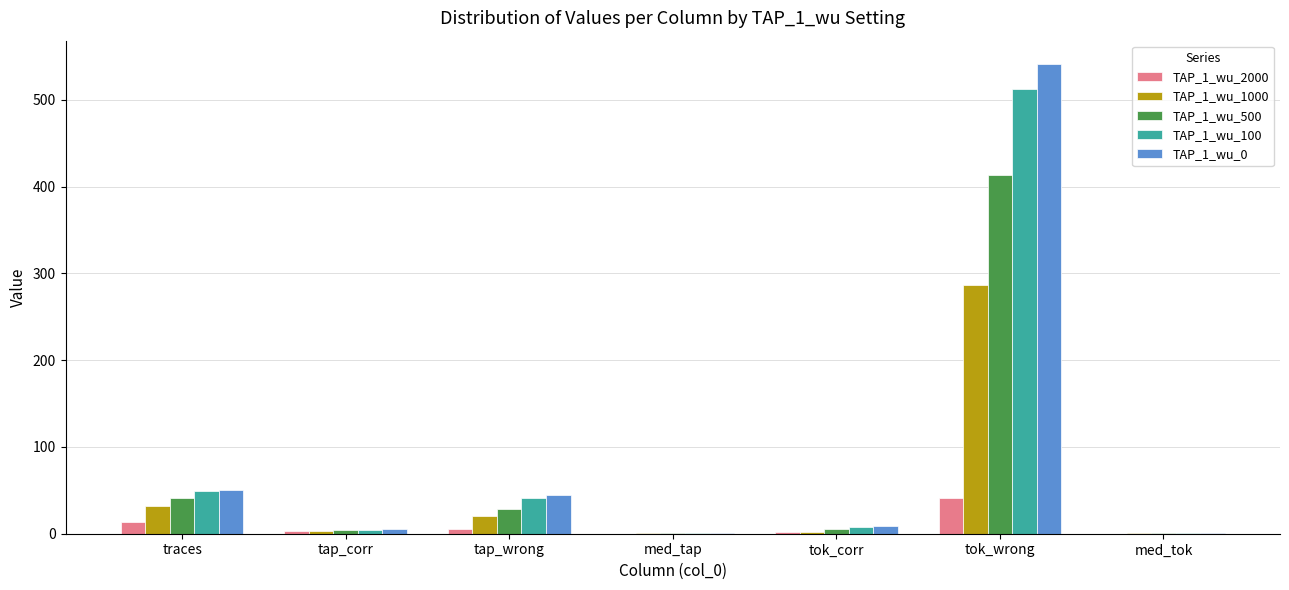

At which category is the sum across all series the highest?

tok_wrong